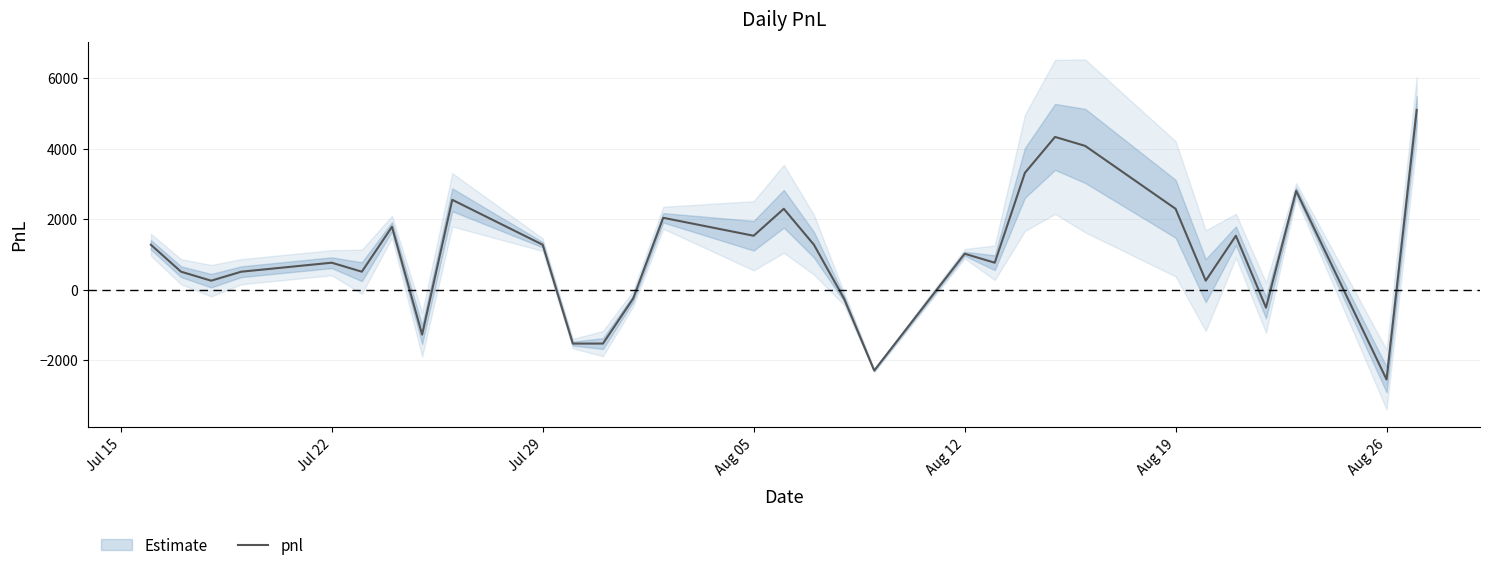

The value of pnl at Aug 12 is 1020. True or false?

True